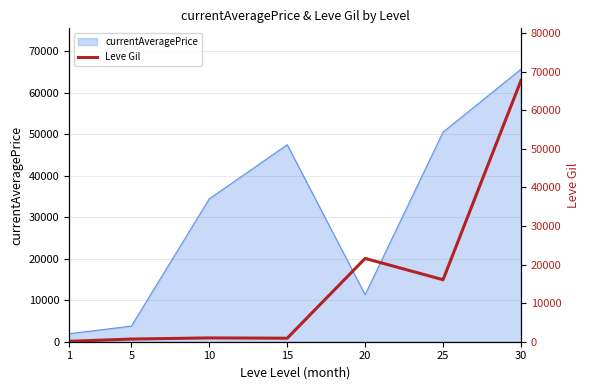

List the labels in order of currentAveragePrice value, smallest first.

1, 5, 20, 10, 15, 25, 30